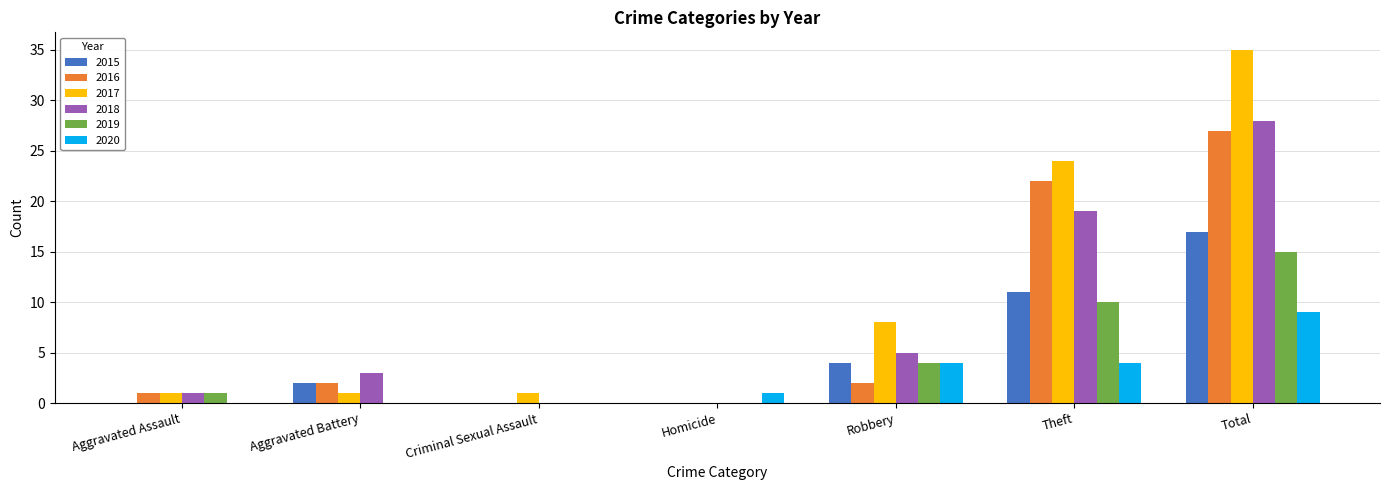

Which series has the widest spread of values?

2017